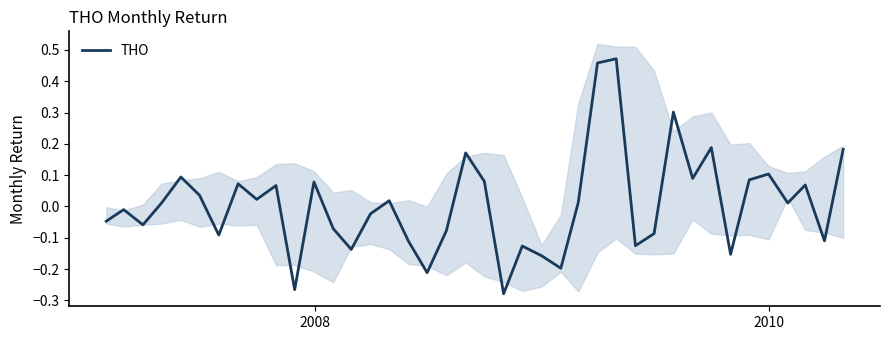

Is it true that the value at 35 is 0.1?

False